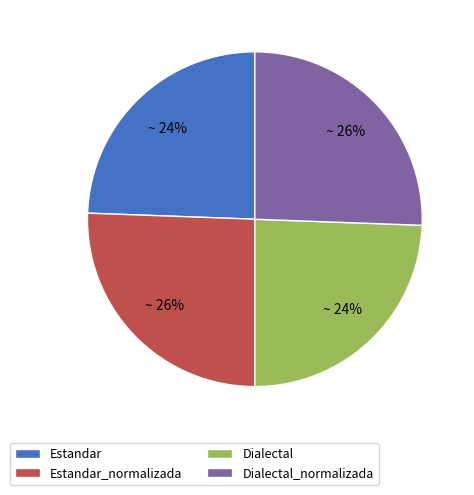

To the nearest percent, what portion does Dialectal represent?

24%